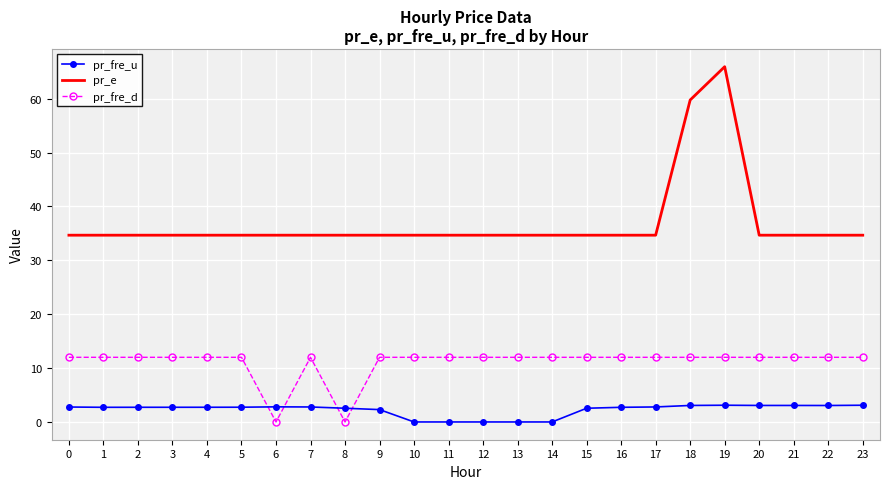

What is the difference between the highest and lowest values at 9?

32.4